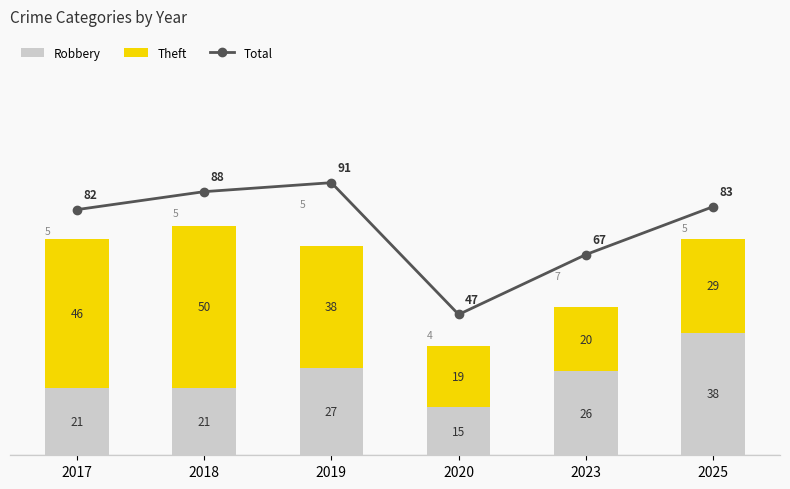

Is the value of Total at 2019 greater than the value of Robbery at 2018?

Yes